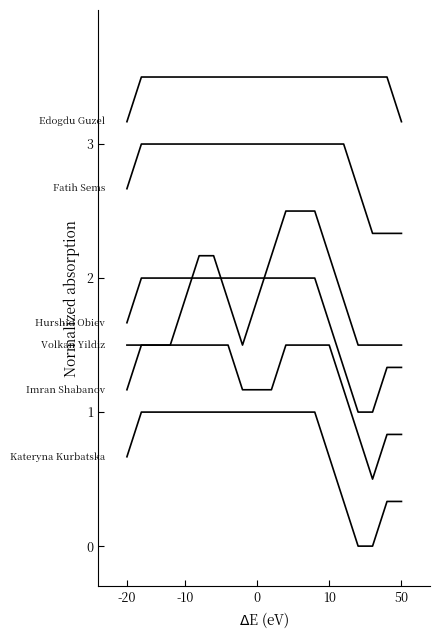

How many lines are shown in the chart?

6